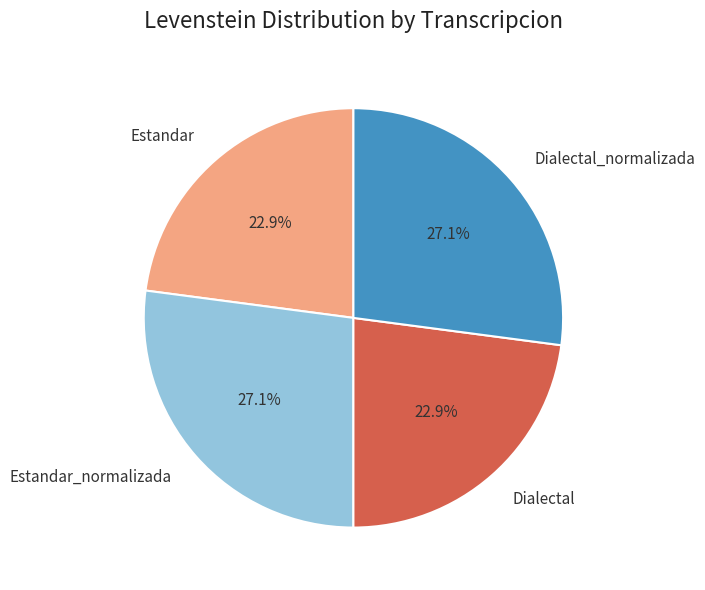

Combined, what portion of the pie is Estandar and Dialectal?

45.8%